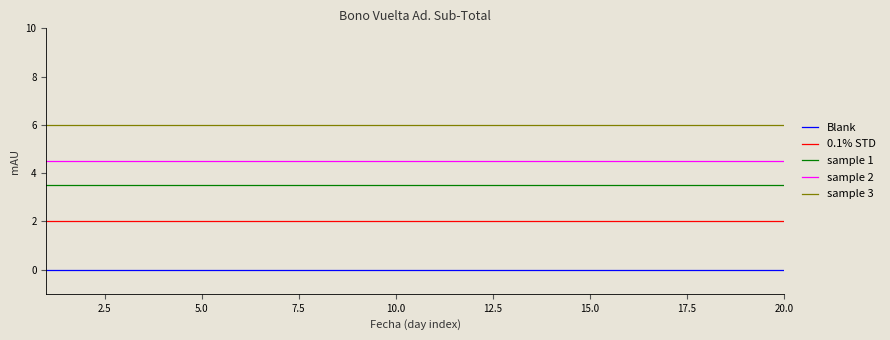

Reading left to right, list all the values displayed in this chart.

Blank: 0.0	0.0	0.0	0.0	0.0	0.0	0.0	0.0	0.0	0.0	0.0	0.0	0.0	0.0	0.0	0.0	0.0	0.0	0.0	0.0
0.1% STD: 2.0	2.0	2.0	2.0	2.0	2.0	2.0	2.0	2.0	2.0	2.0	2.0	2.0	2.0	2.0	2.0	2.0	2.0	2.0	2.0
sample 1: 3.5	3.5	3.5	3.5	3.5	3.5	3.5	3.5	3.5	3.5	3.5	3.5	3.5	3.5	3.5	3.5	3.5	3.5	3.5	3.5
sample 2: 4.5	4.5	4.5	4.5	4.5	4.5	4.5	4.5	4.5	4.5	4.5	4.5	4.5	4.5	4.5	4.5	4.5	4.5	4.5	4.5
sample 3: 6.0	6.0	6.0	6.0	6.0	6.0	6.0	6.0	6.0	6.0	6.0	6.0	6.0	6.0	6.0	6.0	6.0	6.0	6.0	6.0